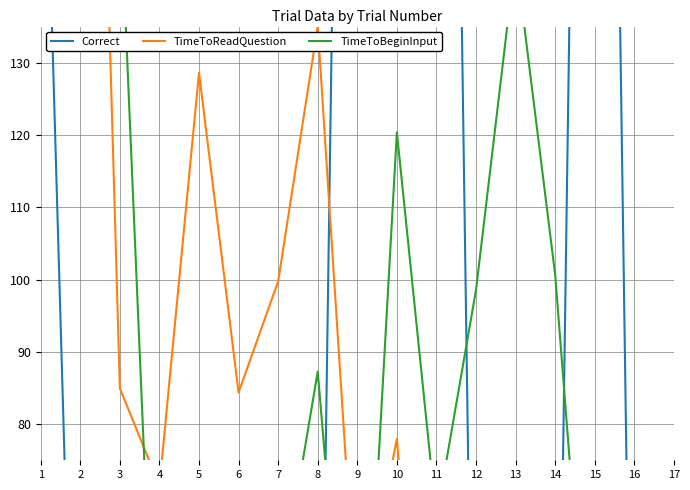

List the labels in order of Correct value, largest first.

9, 10, 11, 15, 1, 2, 3, 4, 5, 6, 7, 8, 12, 13, 14, 16, 17